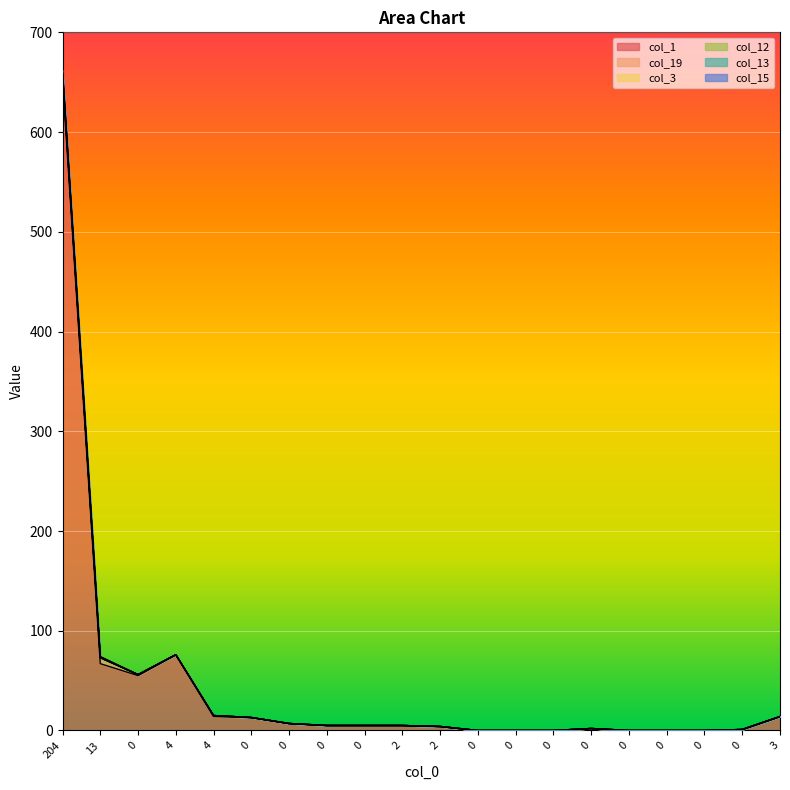

Is the value of col_3 at 0 greater than the value of col_15 at 2?

Yes